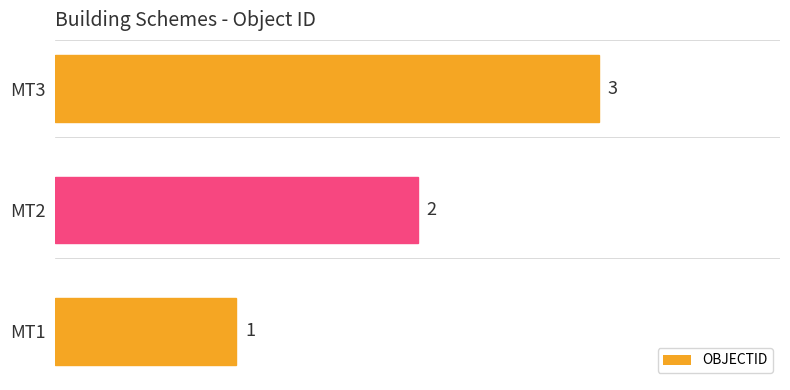

Read the value at MT3.

3